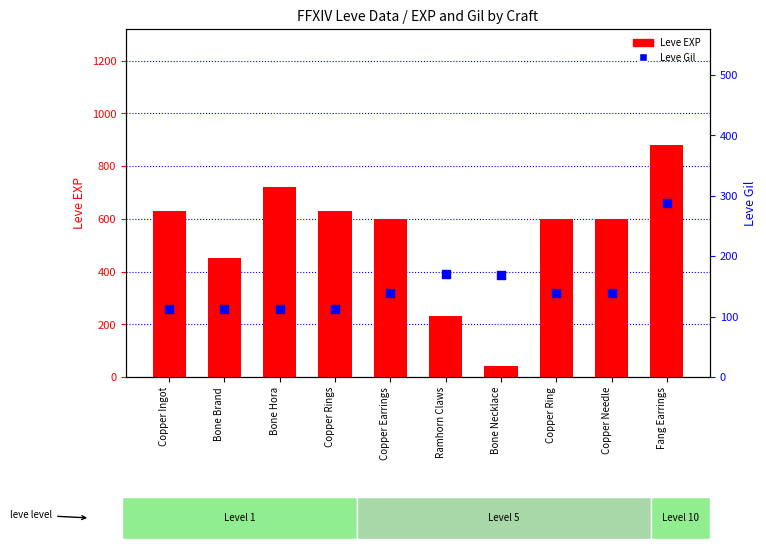

At which category is the sum across all series the highest?

Fang Earrings